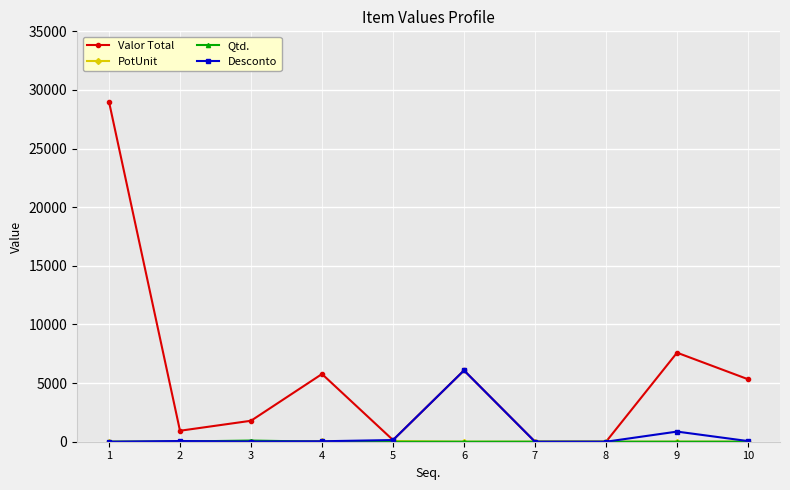

Where is the first local minimum for Valor Total?

2